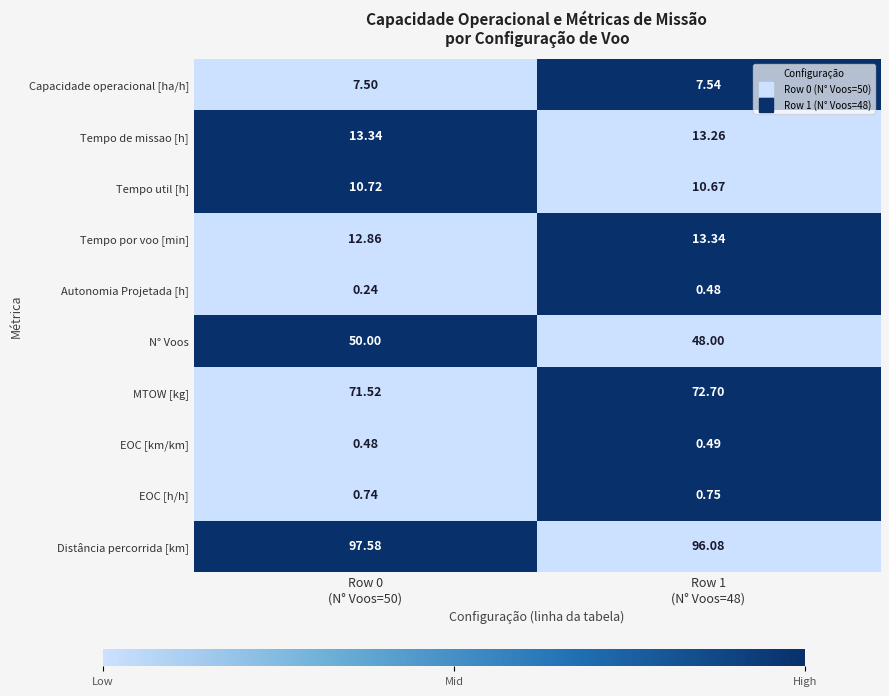

Which series has the largest total across all categories?

Distância percorrida [km]